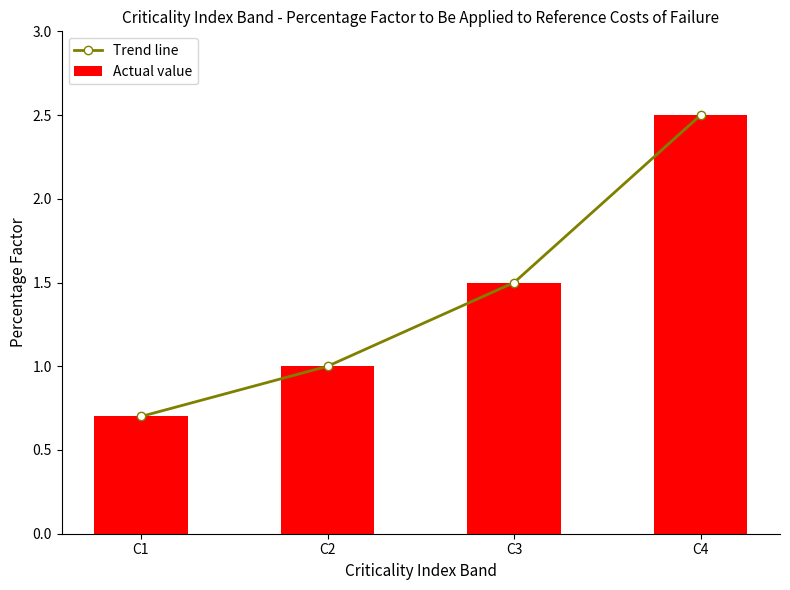

What is the value of the Actual value bar at the 2nd from the left?

1.0